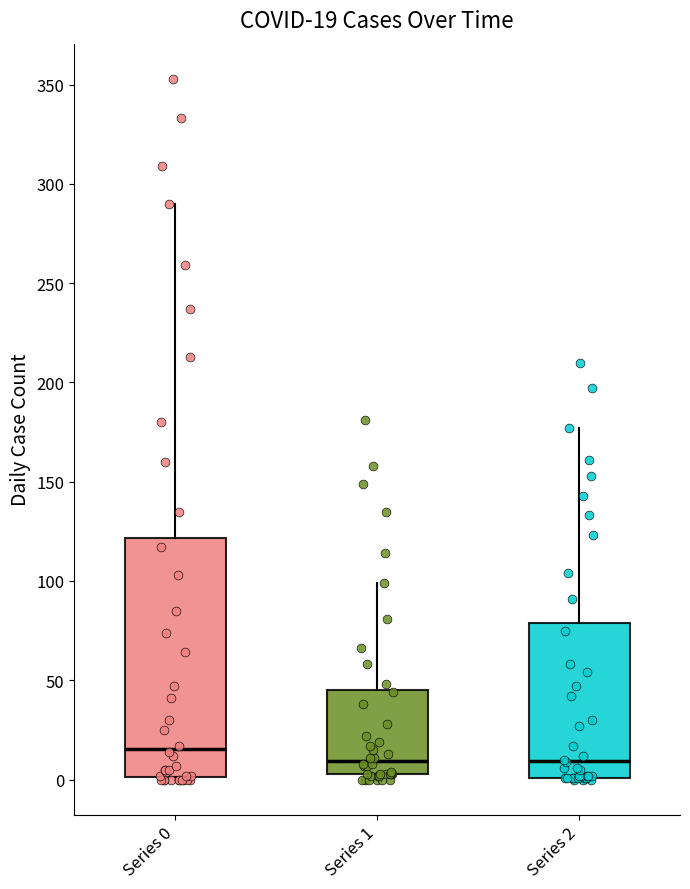

Comparing the boxes themselves (not the whiskers), which one is the tallest?

Series 0